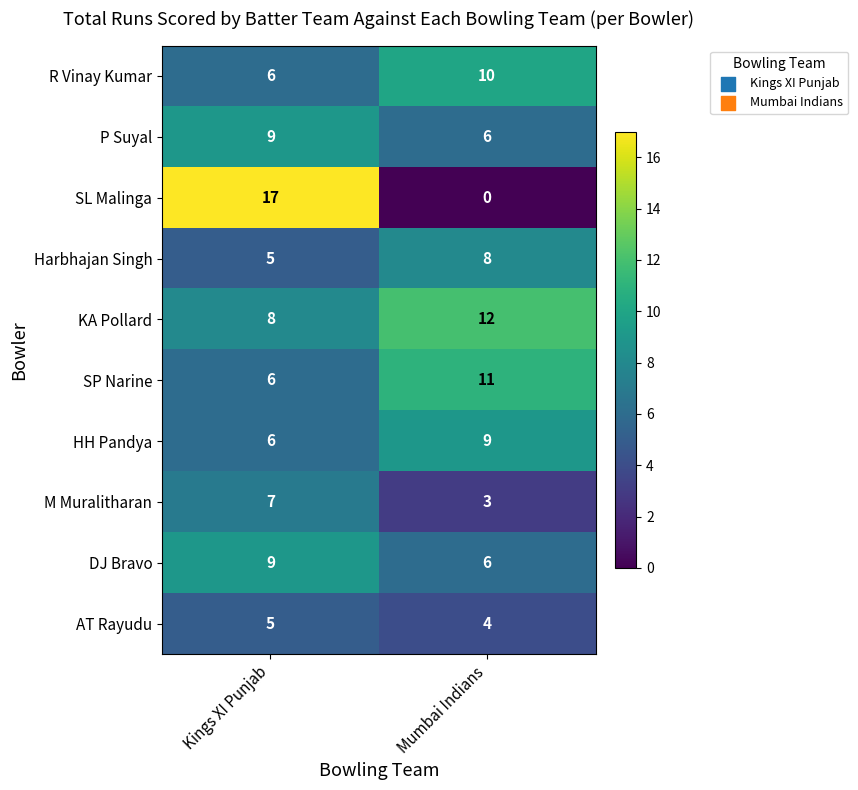

What value does the Harbhajan Singh series have at Mumbai Indians?

8